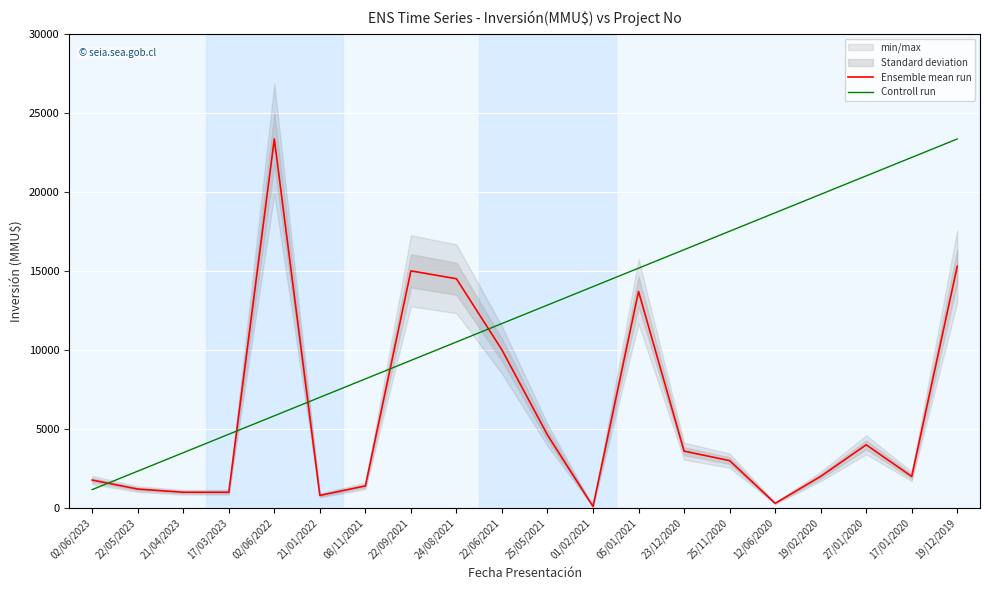

Where do Controll run and Ensemble mean run first cross each other?

02/06/2023 and 22/05/2023